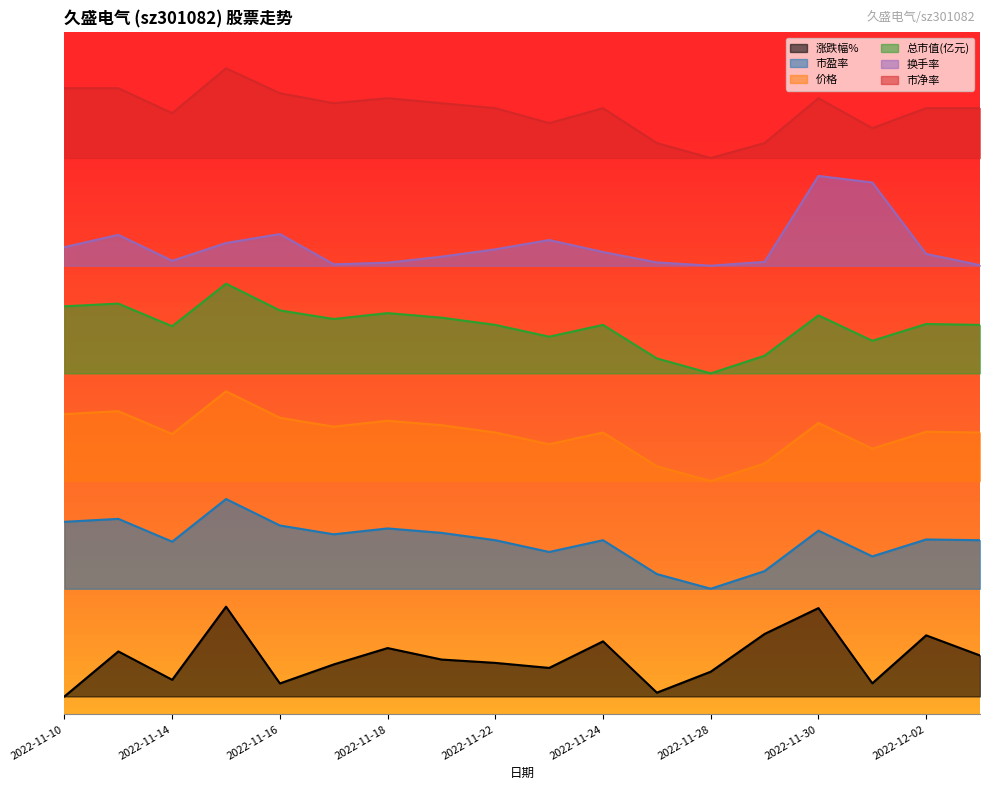

Rank the series at 2022-11-10 from lowest to highest value.

涨跌幅%, 市盈率, 价格, 总市值(亿元), 换手率, 市净率